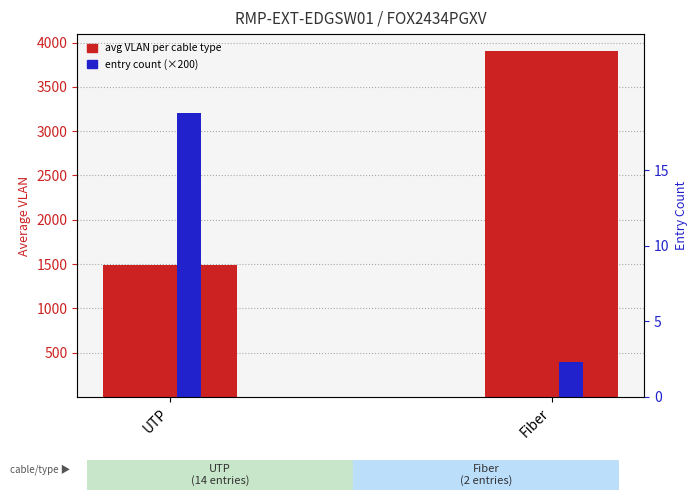

Count the number of categories in the chart.

2